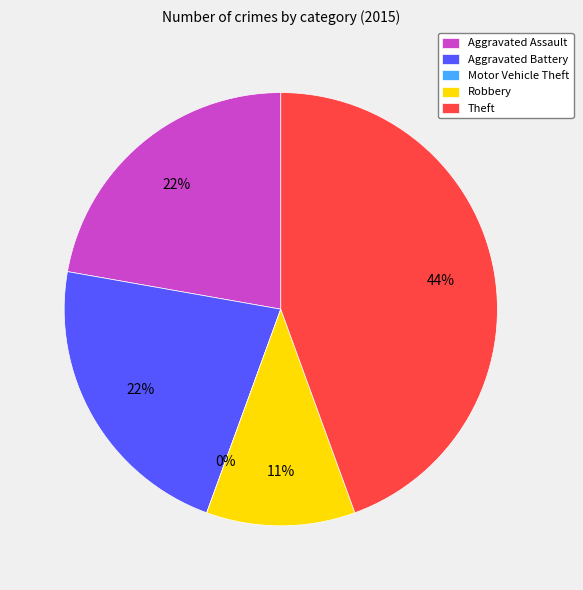

How many segments does this pie chart have?

5